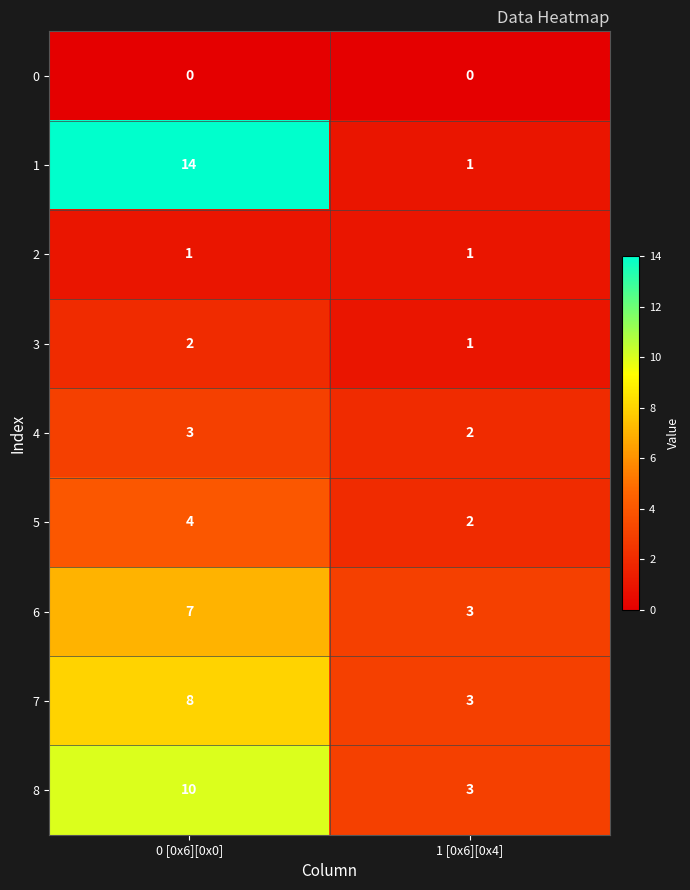

List the series in order of their peak value, highest first.

1, 8, 7, 6, 5, 4, 3, 2, 0